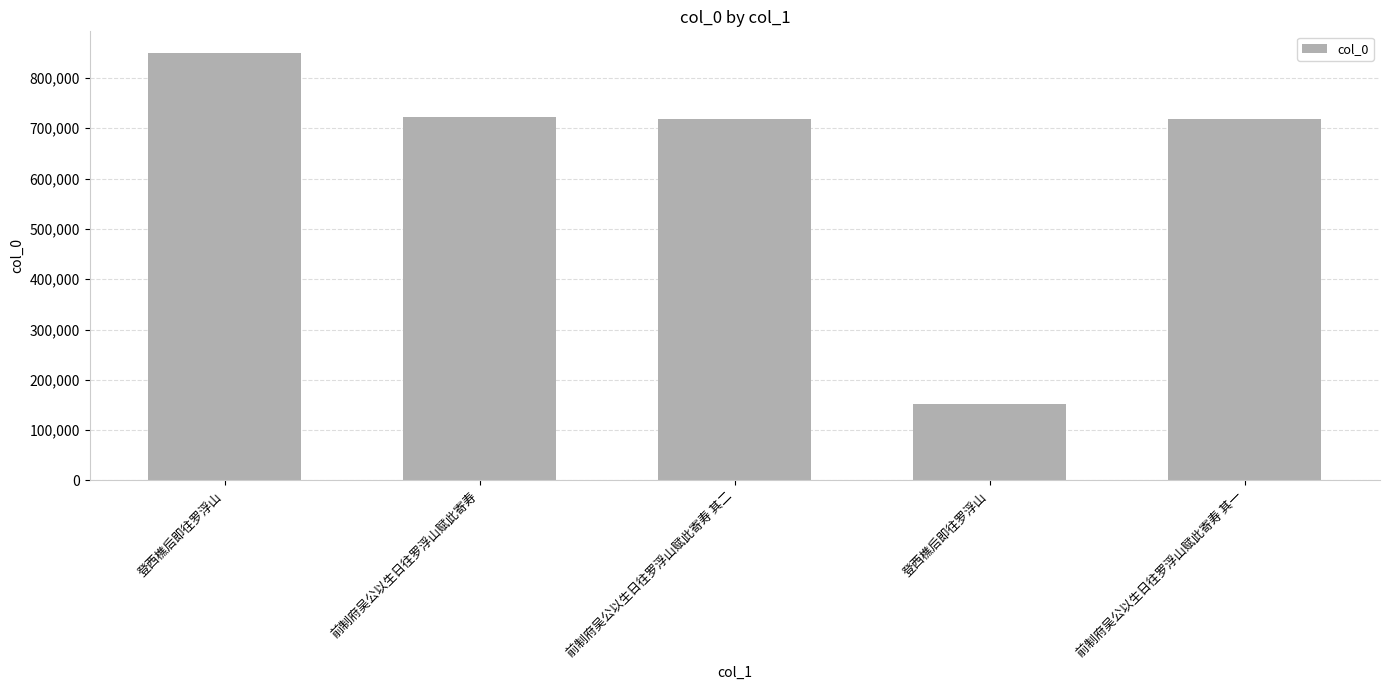

Are the bars horizontal?

No